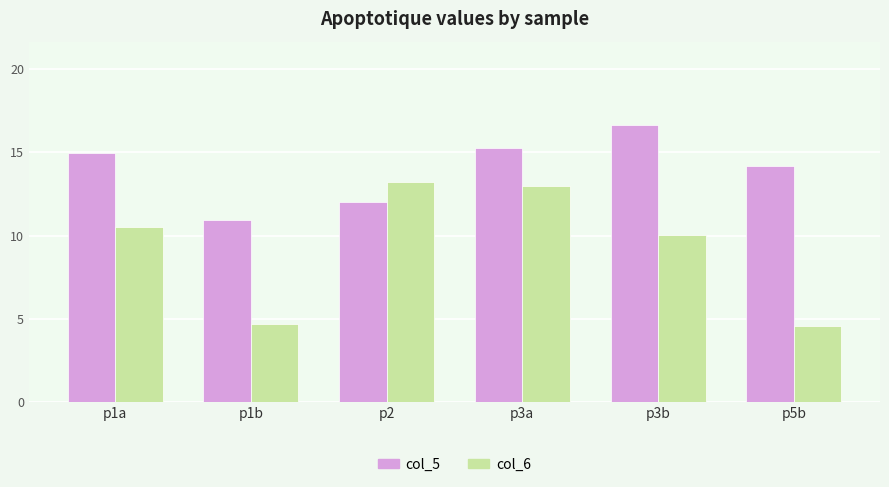

What is the label of the 5th bar from the left?

p3b